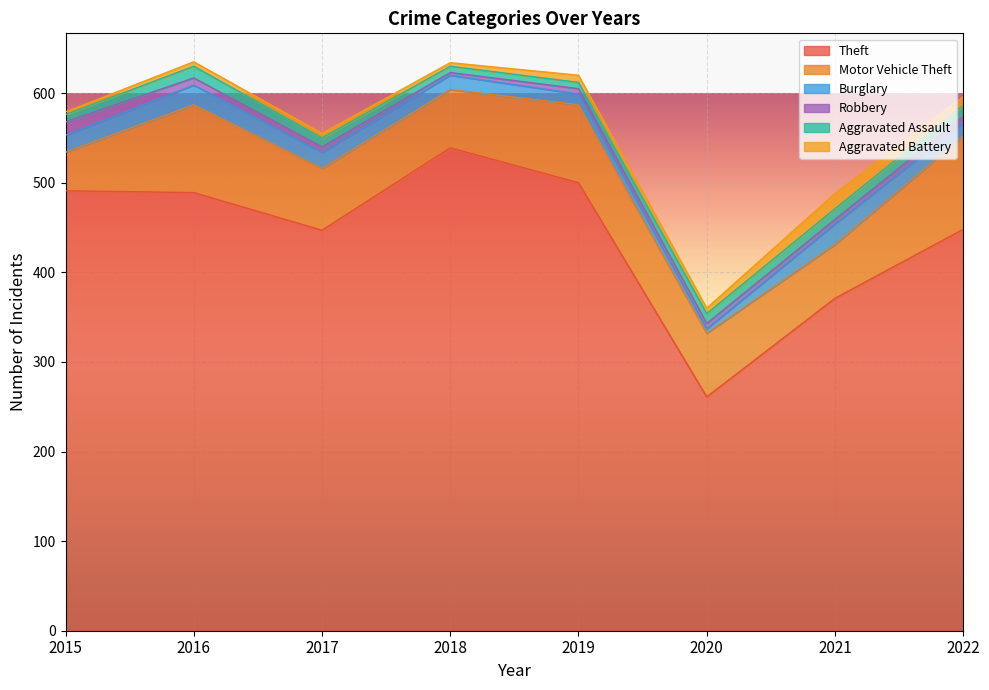

At which category does the chart reach its minimum across all series?

2018